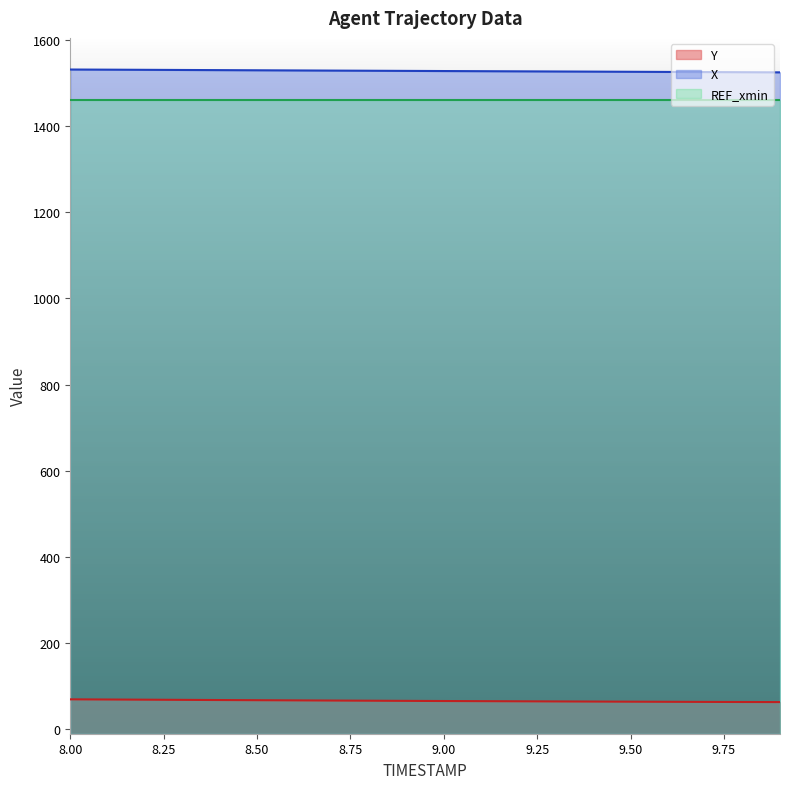

Which series has the largest total across all categories?

X